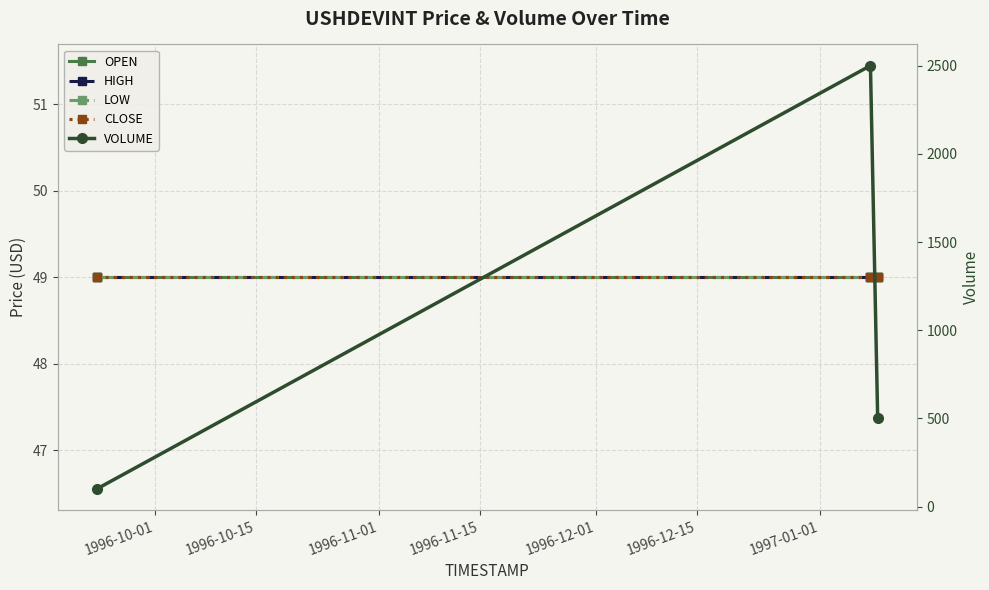

Read the CLOSE value at 1996-10-01.

49